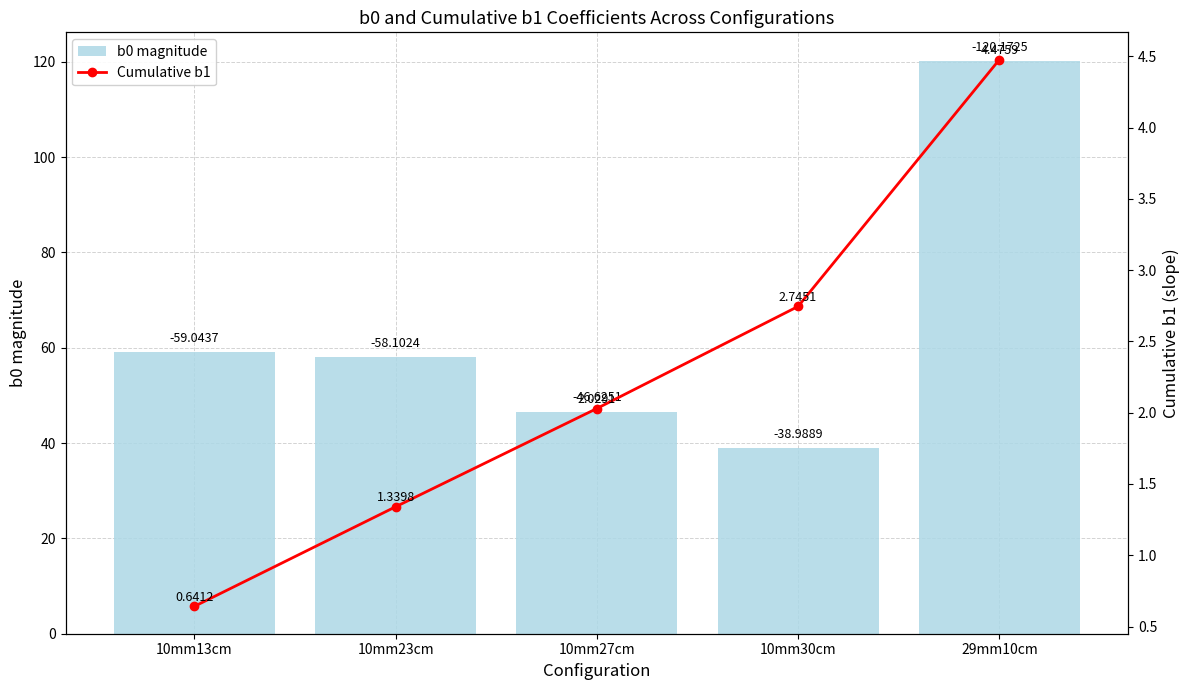

Is it true that Cumulative b1 equals 2.7 at 10mm30cm?

True